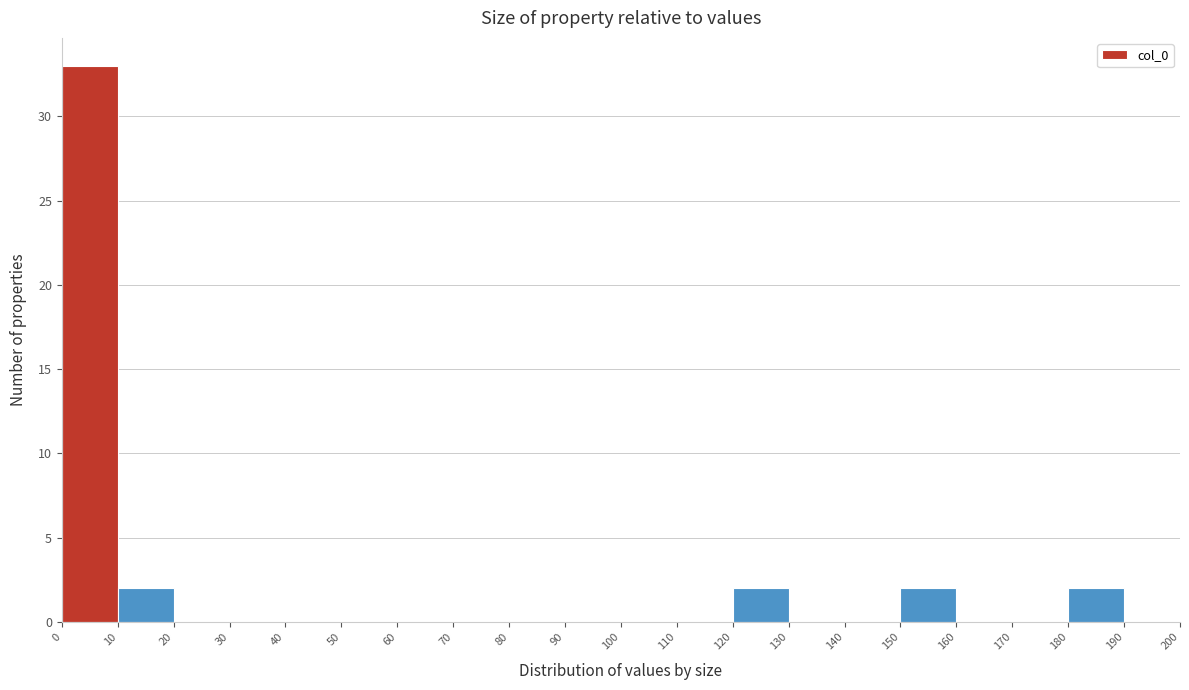

Reading left to right, list every bar in this chart as the range it spans on the x-axis followed by its height. The values are not printed on the chart, so give them approximately, as read against the axis.

0 to 10: 33
10 to 20: 2
20 to 30: 0
30 to 40: 0
40 to 50: 0
50 to 60: 0
60 to 70: 0
70 to 80: 0
80 to 90: 0
90 to 100: 0
100 to 110: 0
110 to 120: 0
120 to 130: 2
130 to 140: 0
140 to 150: 0
150 to 160: 2
160 to 170: 0
170 to 180: 0
180 to 190: 2
190 to 200: 0